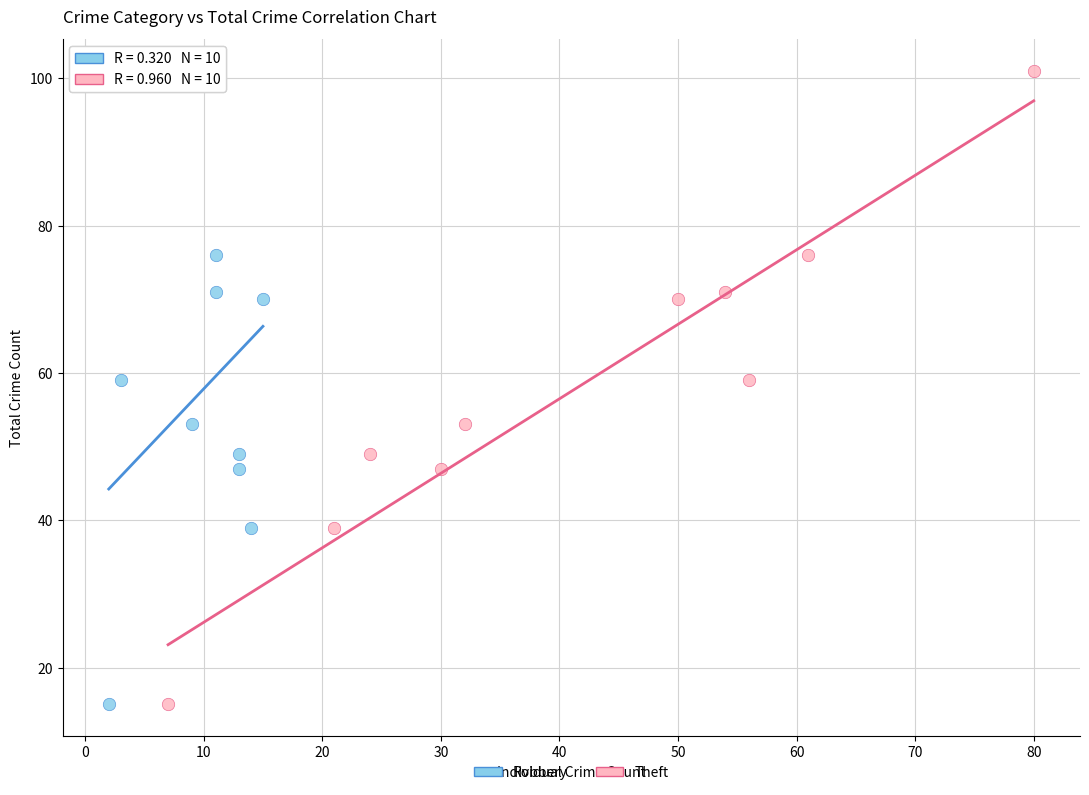

What are all the series names shown in the legend?

Robbery, Theft